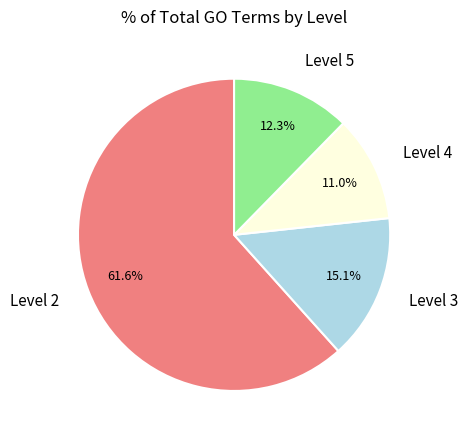

Is there a majority slice in this chart?

Yes